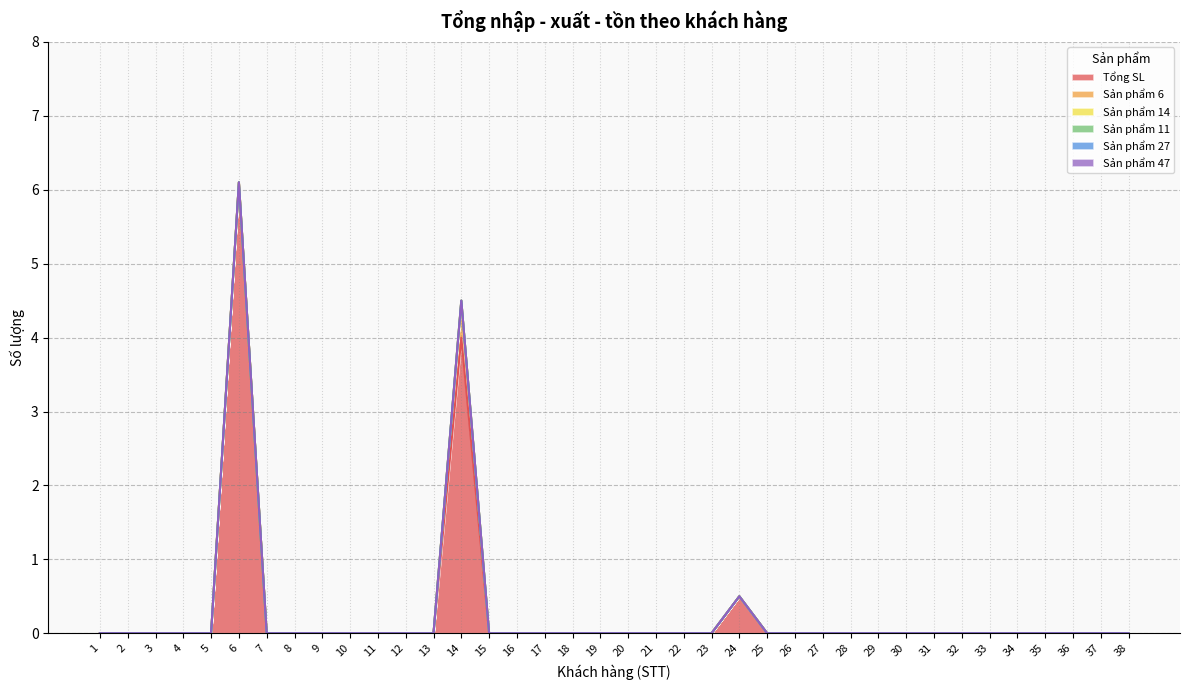

Which label corresponds to the smallest value in the chart?

1